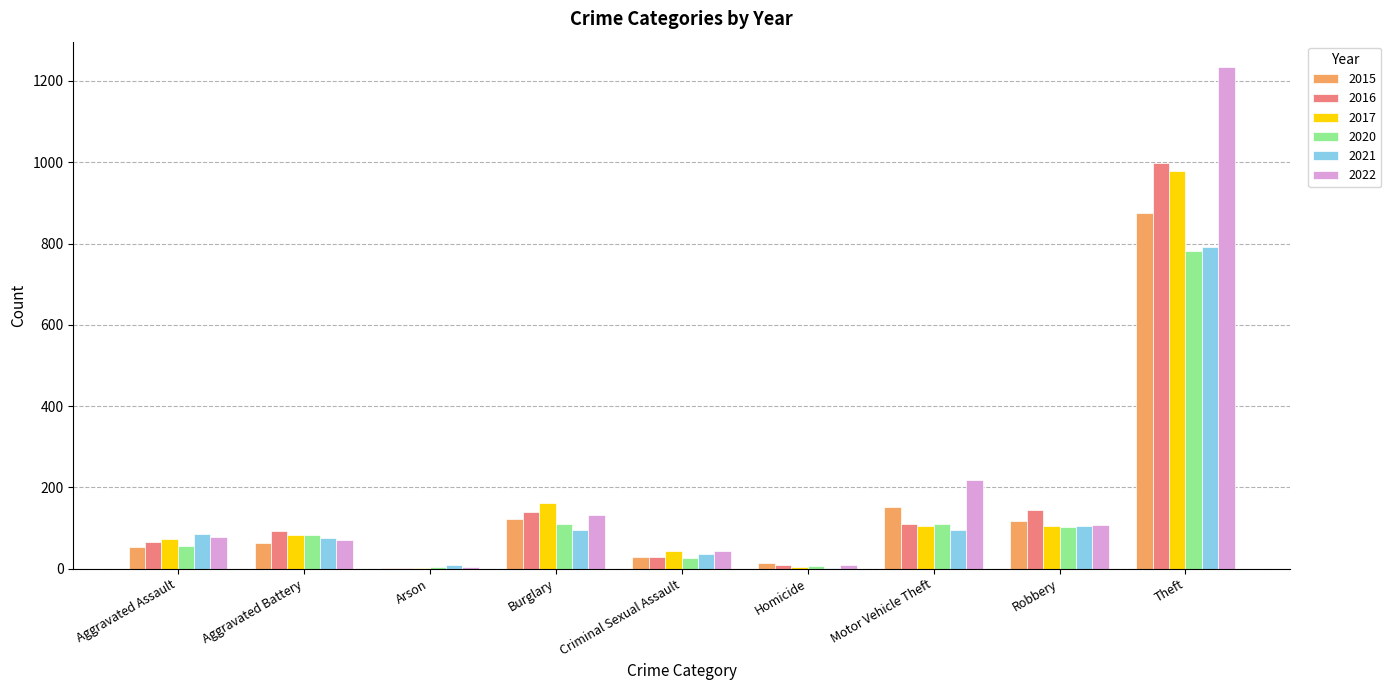

Which series changed the most between Criminal Sexual Assault and Homicide?

2017